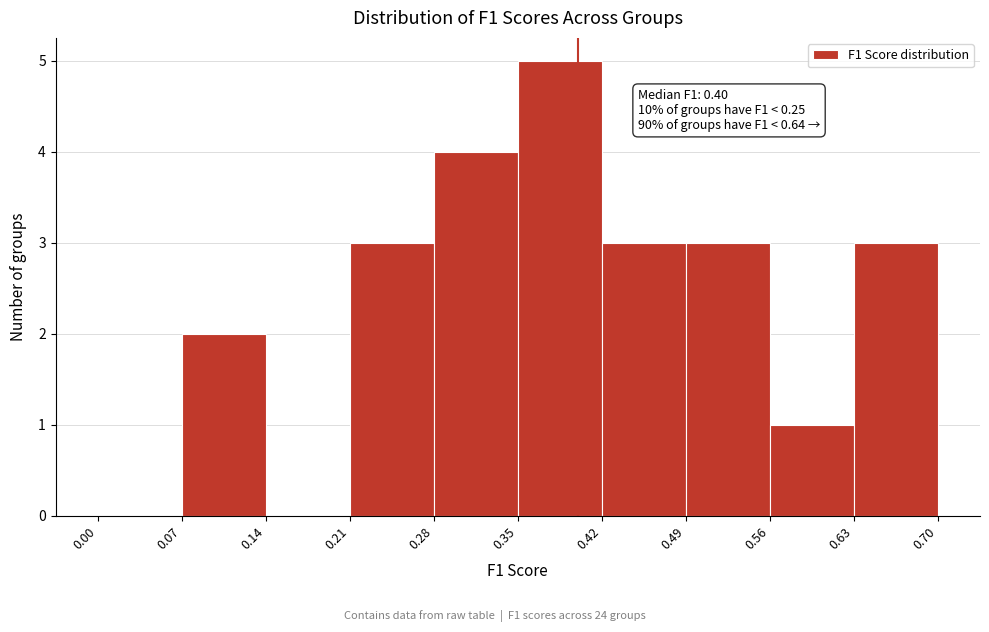

Over which range of the x-axis is the bar tallest?

0.35 to 0.42